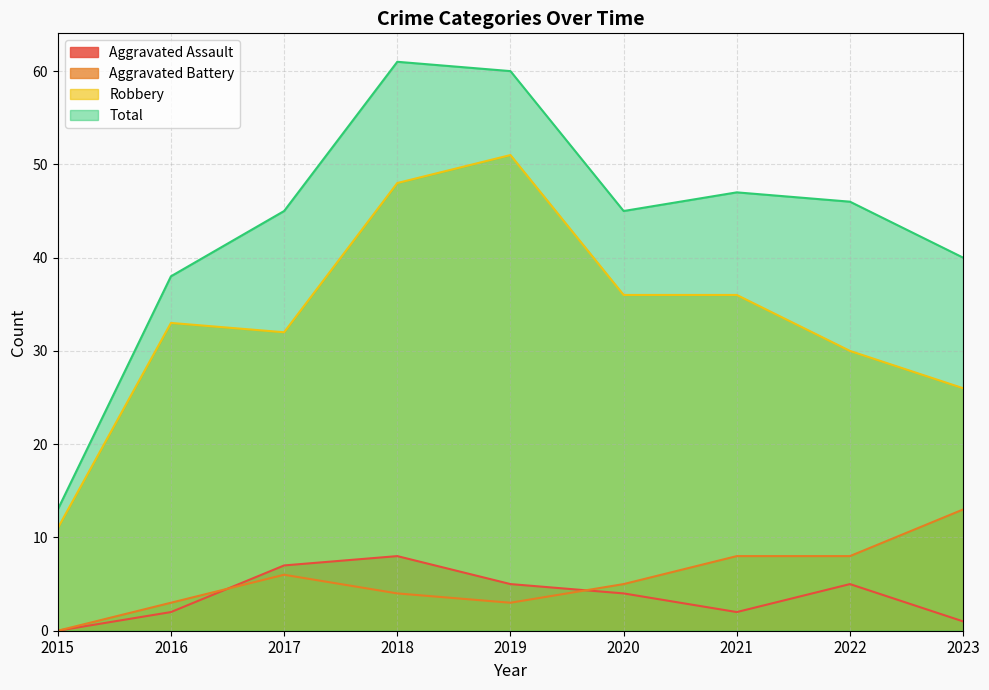

At which category is the sum across all series the highest?

2018